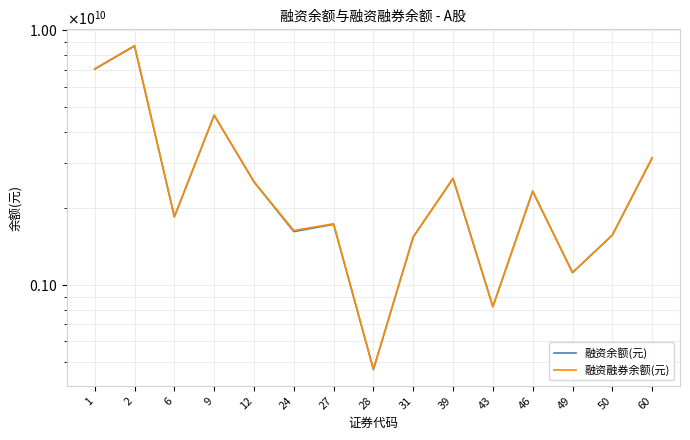

What is the value of the 融资余额(元) point at the 12th from the left?

2329887380